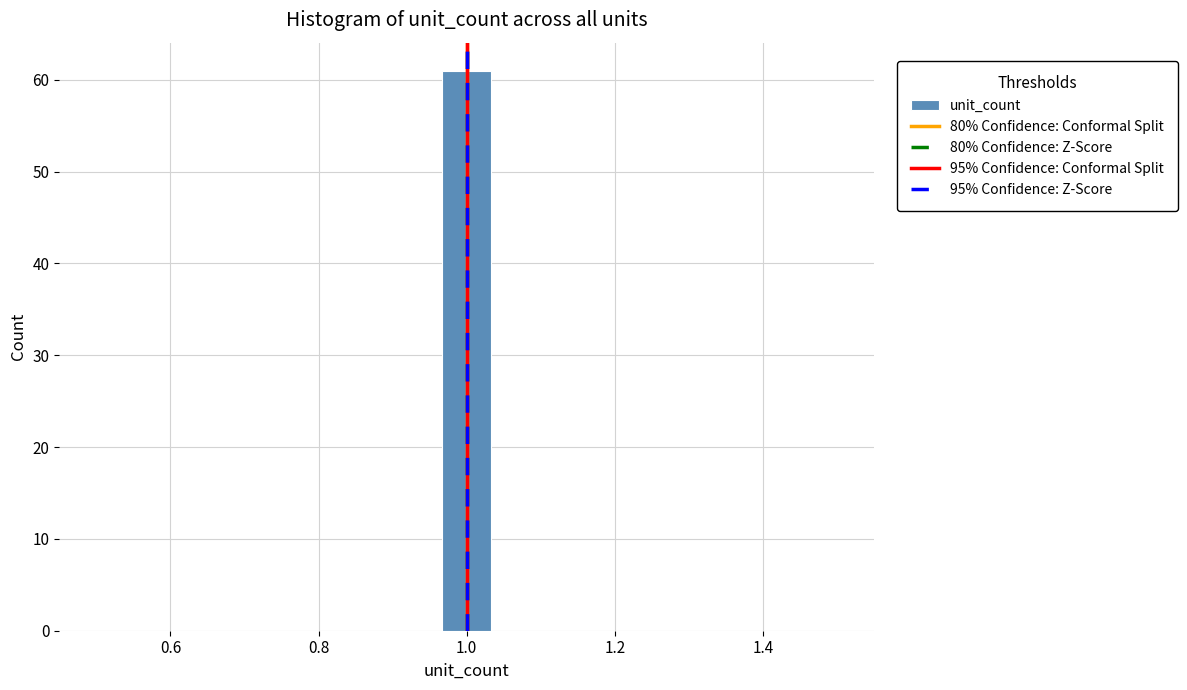

Read against the x-axis, roughly where is the centre of the tallest bar?

1.00